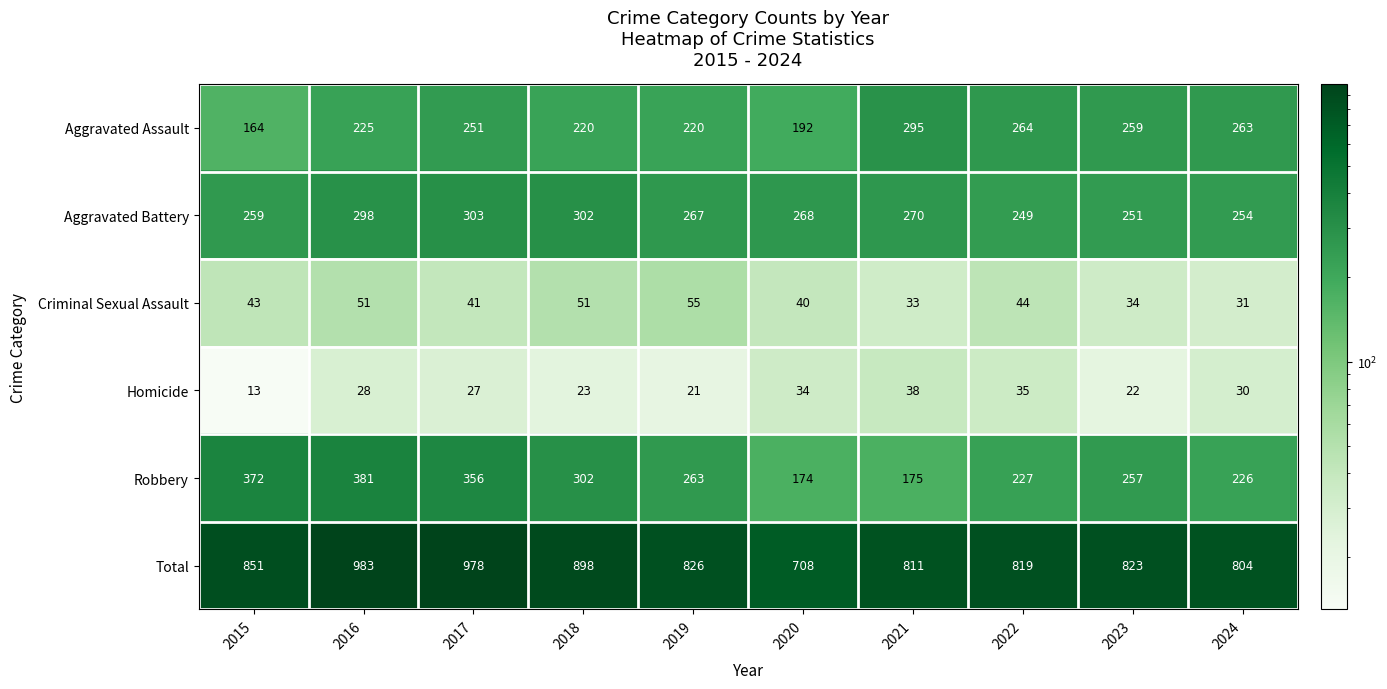

What is the maximum value shown in the chart?

983